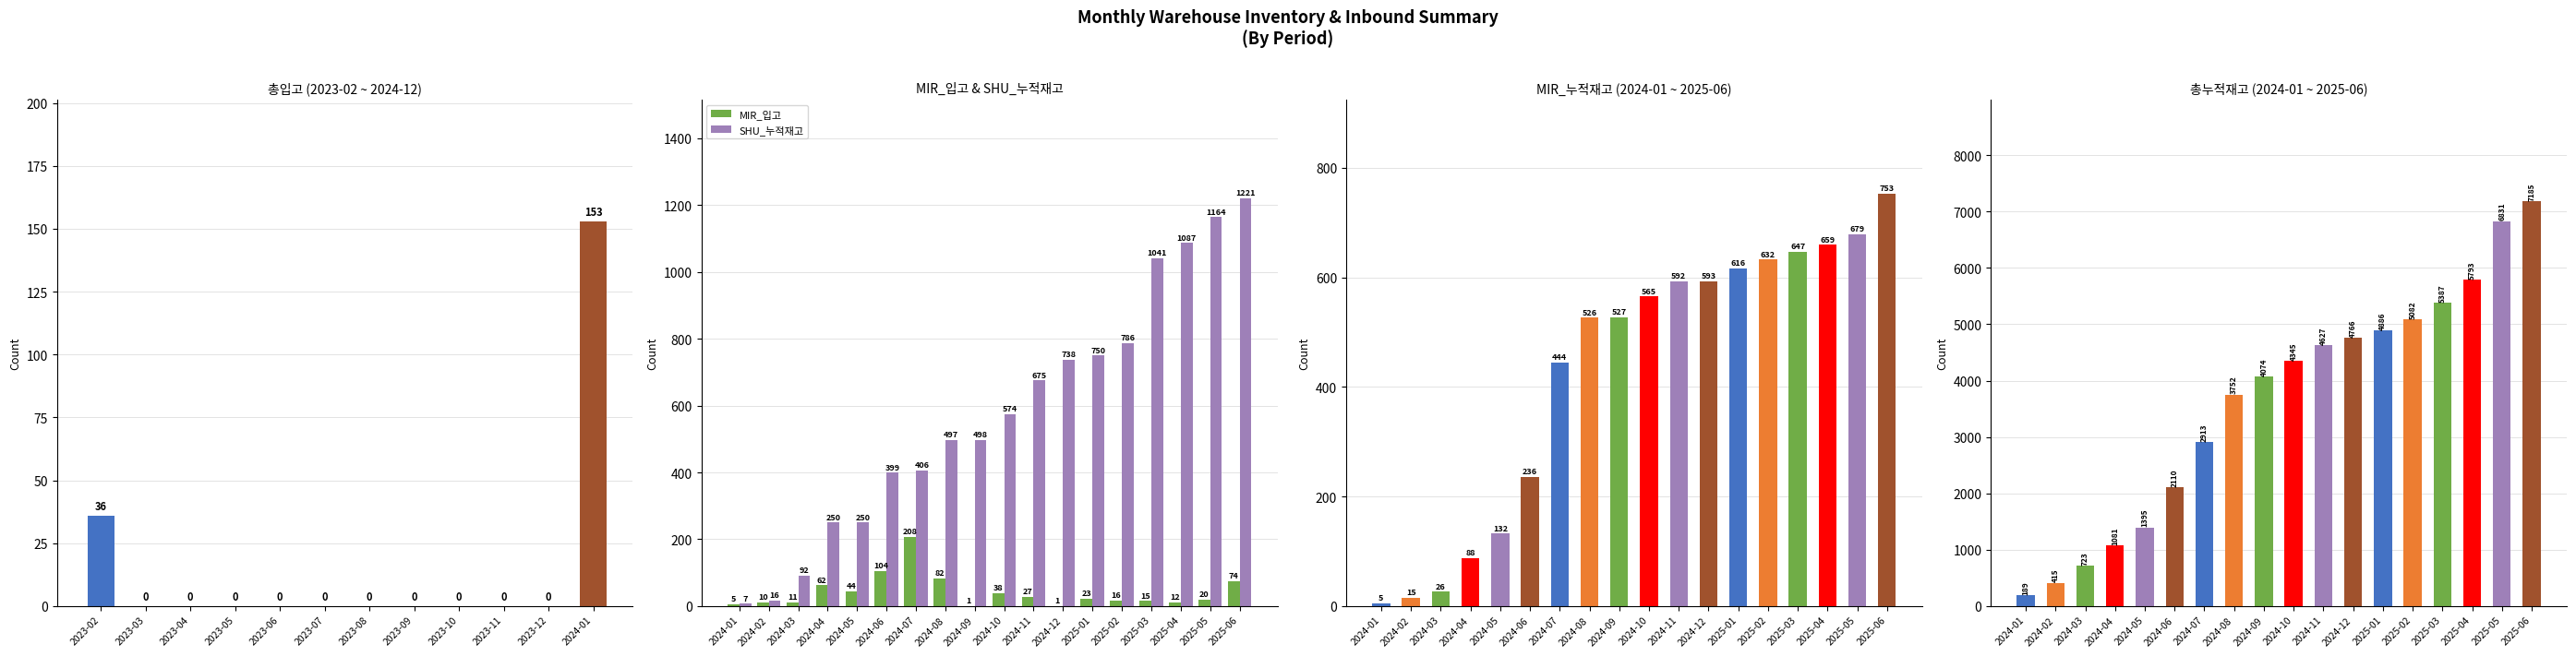

How many categories are shown in the chart?

18